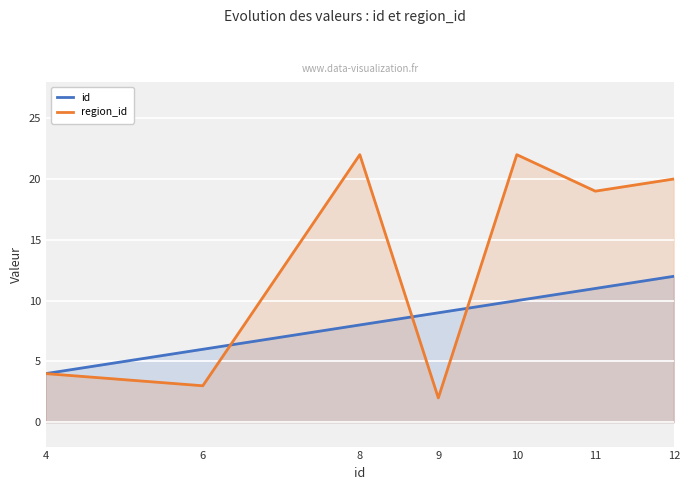

Count the number of data series in this chart.

2